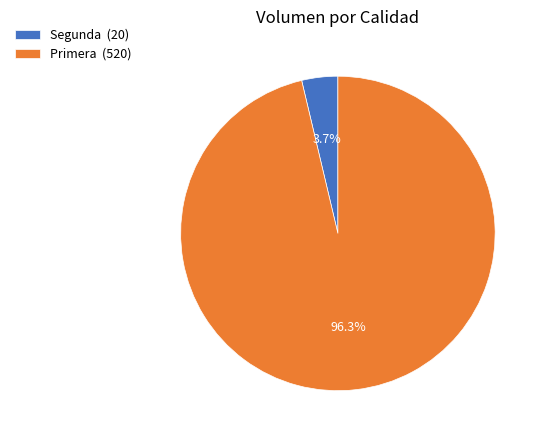

How many slices are in this pie chart?

2